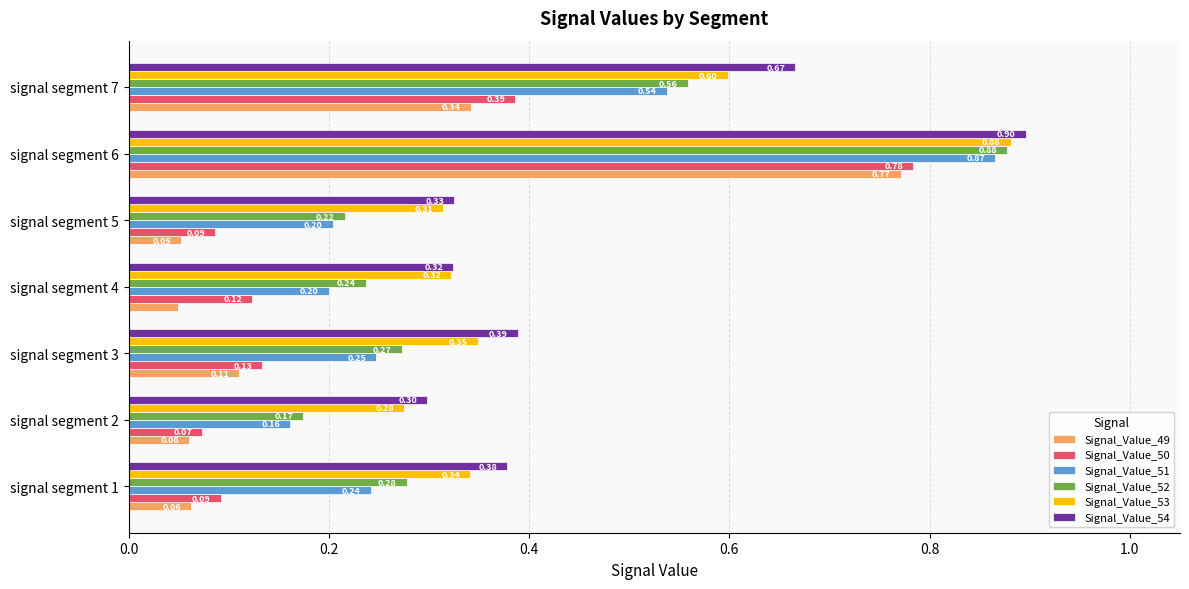

List the labels in order of Signal_Value_53 value, smallest first.

signal segment 2, signal segment 5, signal segment 4, signal segment 1, signal segment 3, signal segment 7, signal segment 6